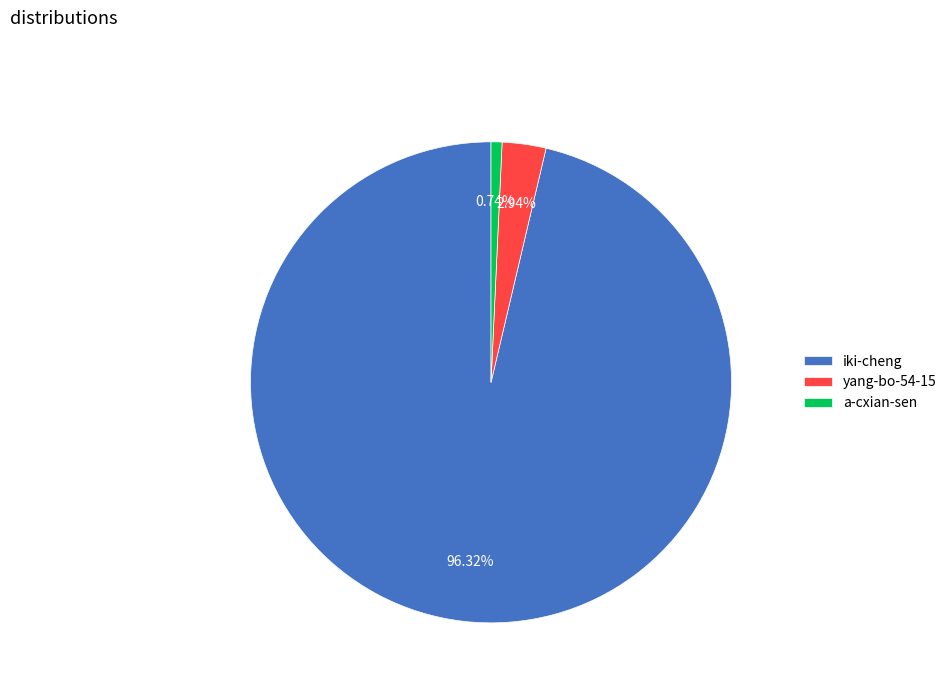

To the nearest percent, what portion does a-cxian-sen represent?

1%